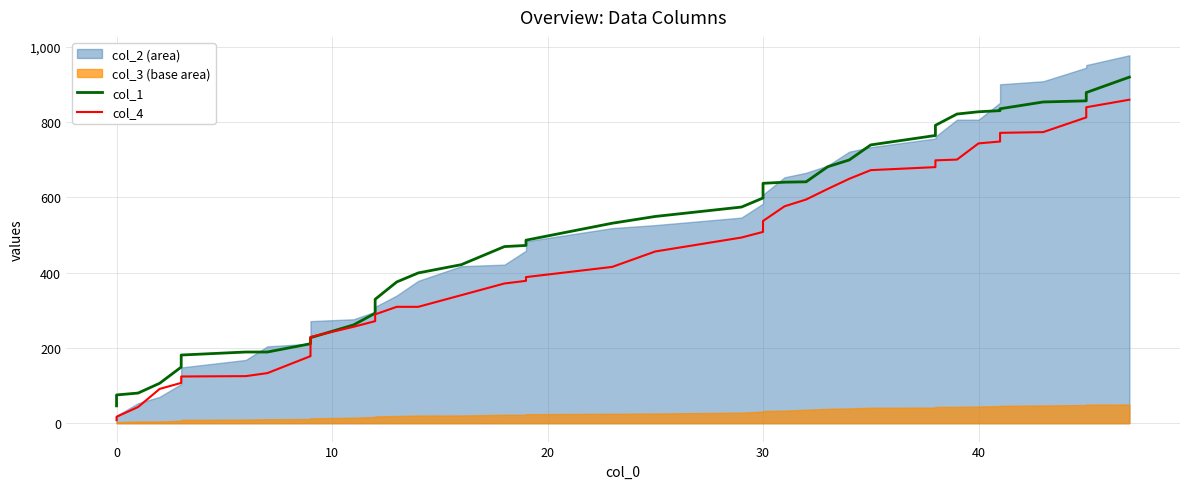

Reading left to right, extract all data points from this chart.

col_1: 46	75	80	106	149	181	189	189	211	211	227	261	292	329	375	399	421	469	472	486	531	549	574	598	637	640	641	681	699	739	764	791	821	827	830	835	853	856	878	919
col_4: 8	17	43	91	107	124	125	133	178	181	229	256	271	289	309	309	340	371	378	388	415	456	493	508	537	576	594	622	649	672	680	698	700	743	748	771	773	812	839	859